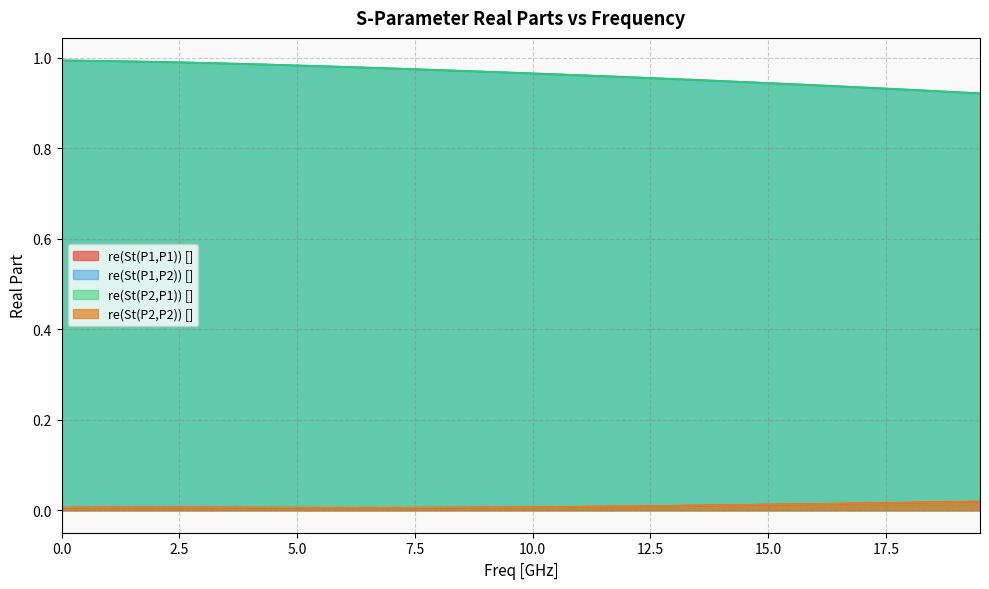

The re(St(P1,P2)) [] series shows 1.0 at 0.0. True or false?

True